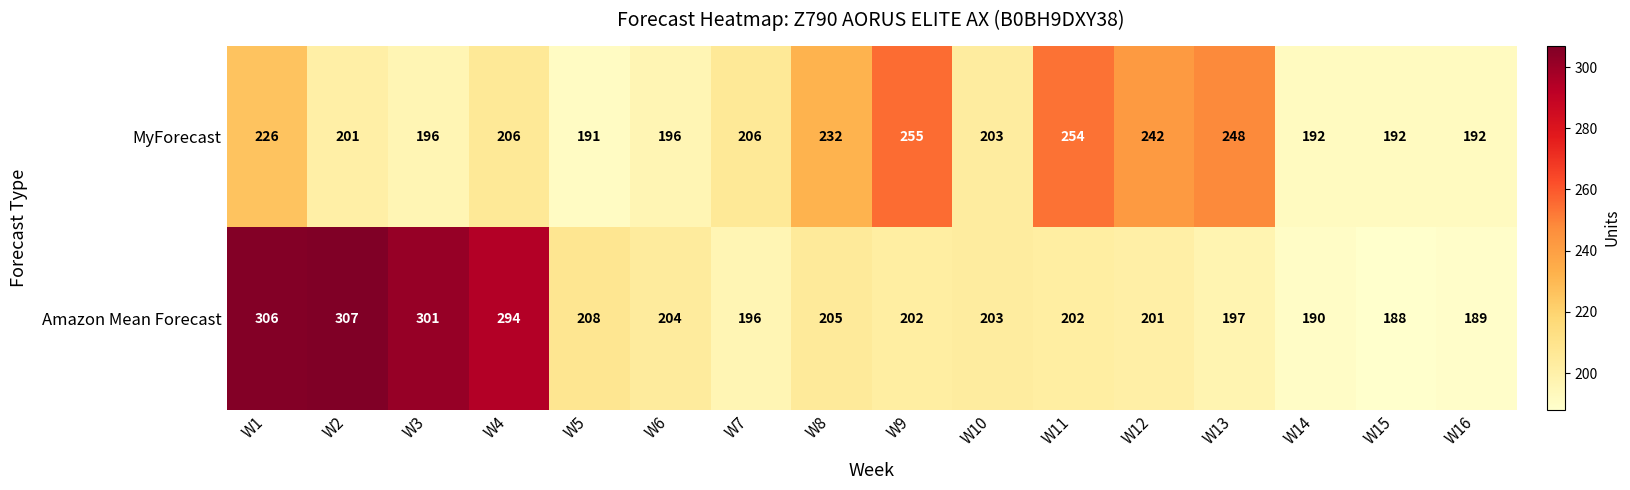

Rank the series by their average value, from highest to lowest.

Amazon Mean Forecast, MyForecast